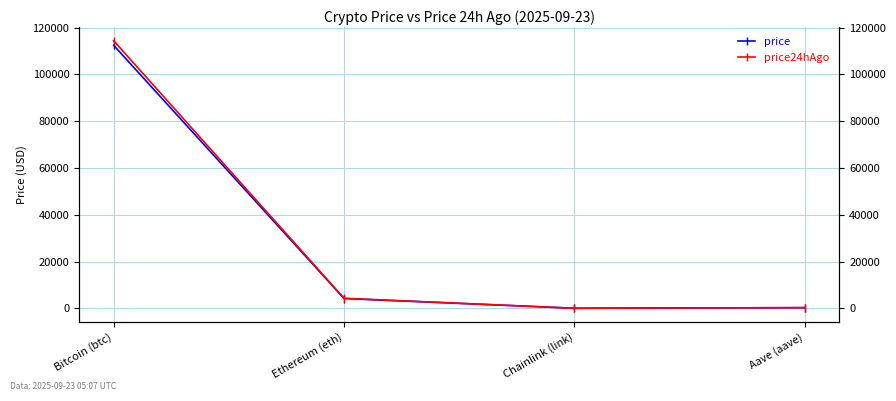

What are all the series names shown in the legend?

price, price24hAgo